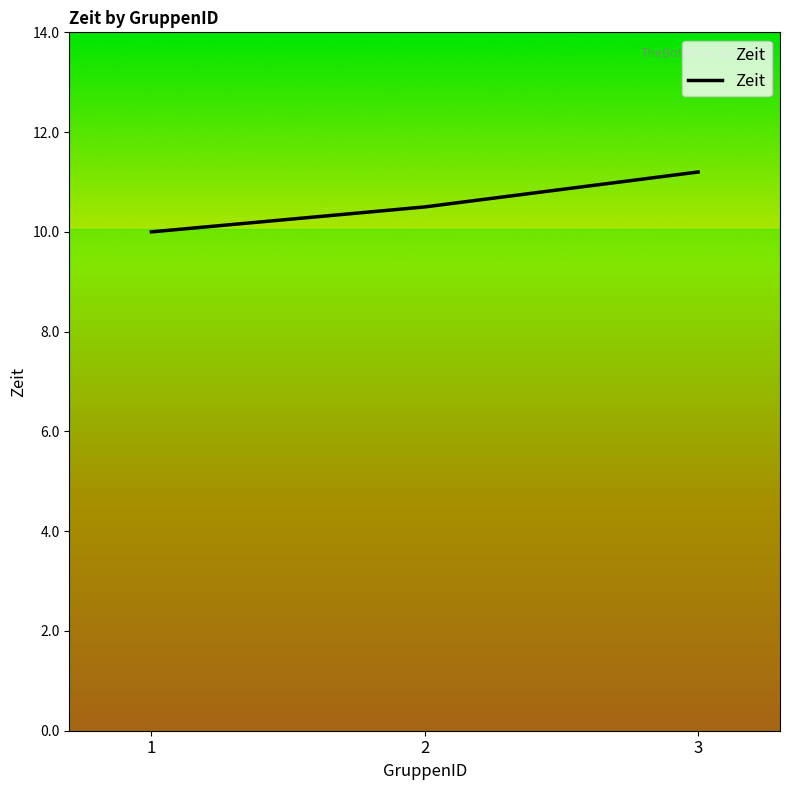

Rank the categories by value from highest to lowest.

3, 2, 1